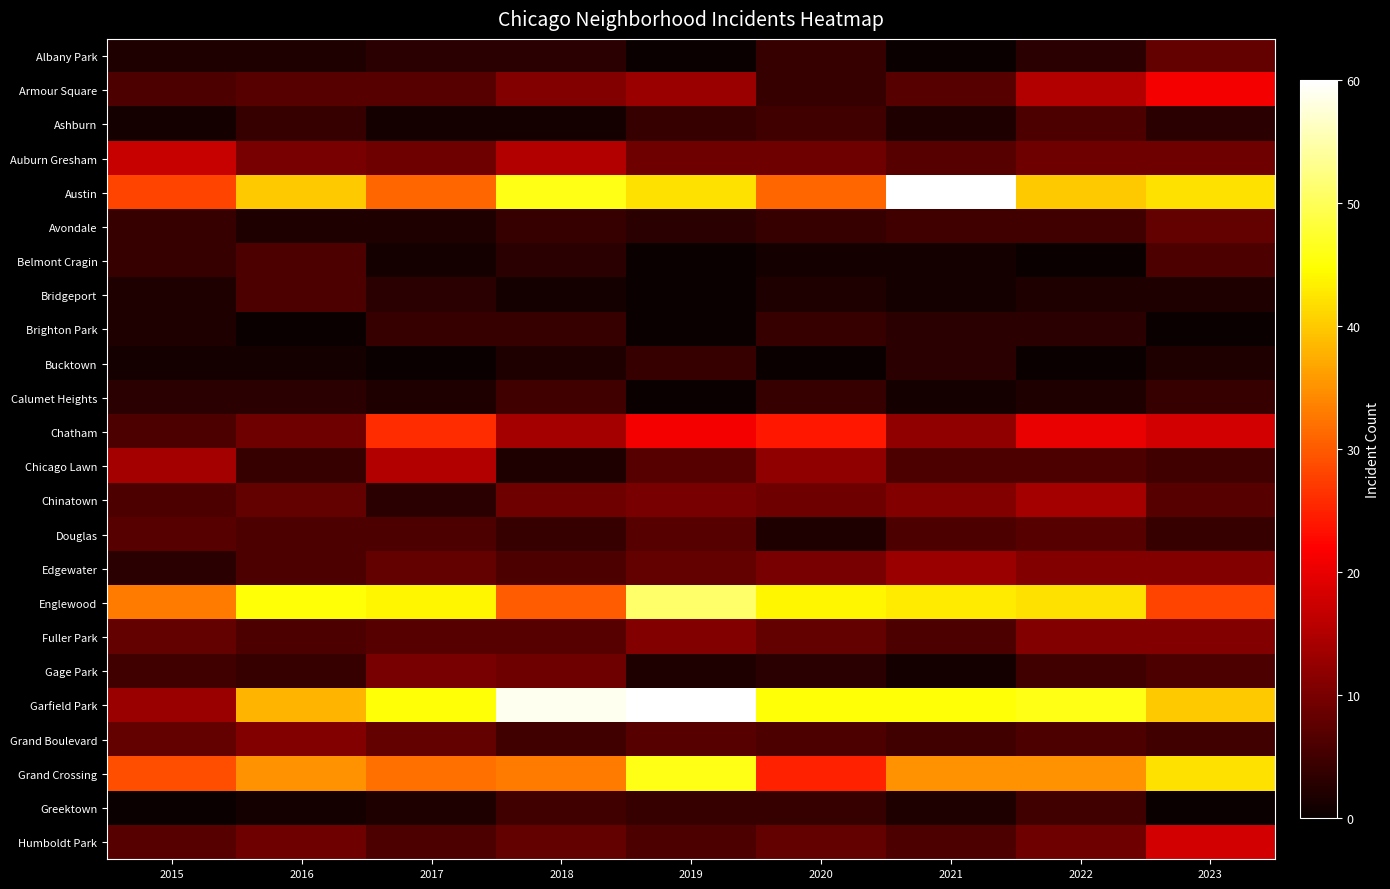

Reading left to right, extract all data points from this chart.

Albany Park: 2015=2	2016=2	2017=3	2018=3	2019=0	2020=4	2021=0	2022=3	2023=8
Armour Square: 2015=6	2016=7	2017=7	2018=11	2019=13	2020=4	2021=7	2022=15	2023=21
Ashburn: 2015=1	2016=4	2017=1	2018=1	2019=4	2020=5	2021=2	2022=6	2023=3
Auburn Gresham: 2015=17	2016=10	2017=9	2018=15	2019=9	2020=9	2021=7	2022=9	2023=9
Austin: 2015=28	2016=40	2017=31	2018=46	2019=42	2020=31	2021=60	2022=40	2023=42
Avondale: 2015=4	2016=2	2017=2	2018=4	2019=3	2020=4	2021=5	2022=5	2023=8
Belmont Cragin: 2015=4	2016=6	2017=1	2018=3	2019=0	2020=1	2021=1	2022=0	2023=6
Bridgeport: 2015=2	2016=6	2017=3	2018=1	2019=0	2020=2	2021=1	2022=2	2023=2
Brighton Park: 2015=2	2016=0	2017=4	2018=4	2019=0	2020=4	2021=3	2022=3	2023=0
Bucktown: 2015=1	2016=1	2017=0	2018=2	2019=4	2020=0	2021=3	2022=0	2023=2
Calumet Heights: 2015=3	2016=3	2017=2	2018=5	2019=0	2020=4	2021=1	2022=2	2023=4
Chatham: 2015=6	2016=9	2017=26	2018=14	2019=21	2020=24	2021=12	2022=20	2023=18
Chicago Lawn: 2015=14	2016=4	2017=15	2018=2	2019=7	2020=12	2021=6	2022=6	2023=5
Chinatown: 2015=6	2016=8	2017=3	2018=9	2019=10	2020=9	2021=11	2022=14	2023=7
Douglas: 2015=7	2016=6	2017=6	2018=4	2019=7	2020=2	2021=6	2022=7	2023=4
Edgewater: 2015=3	2016=6	2017=8	2018=6	2019=8	2020=10	2021=13	2022=11	2023=11
Englewood: 2015=33	2016=45	2017=44	2018=30	2019=51	2020=44	2021=43	2022=42	2023=28
Fuller Park: 2015=8	2016=6	2017=7	2018=7	2019=11	2020=8	2021=6	2022=11	2023=11
Gage Park: 2015=5	2016=4	2017=10	2018=9	2019=2	2020=3	2021=1	2022=5	2023=6
Garfield Park: 2015=13	2016=38	2017=45	2018=59	2019=60	2020=45	2021=45	2022=46	2023=40
Grand Boulevard: 2015=8	2016=11	2017=8	2018=5	2019=7	2020=6	2021=5	2022=6	2023=5
Grand Crossing: 2015=29	2016=35	2017=32	2018=33	2019=46	2020=25	2021=35	2022=35	2023=42
Greektown: 2015=0	2016=1	2017=2	2018=5	2019=4	2020=4	2021=2	2022=5	2023=0
Humboldt Park: 2015=7	2016=9	2017=6	2018=8	2019=6	2020=8	2021=6	2022=9	2023=18